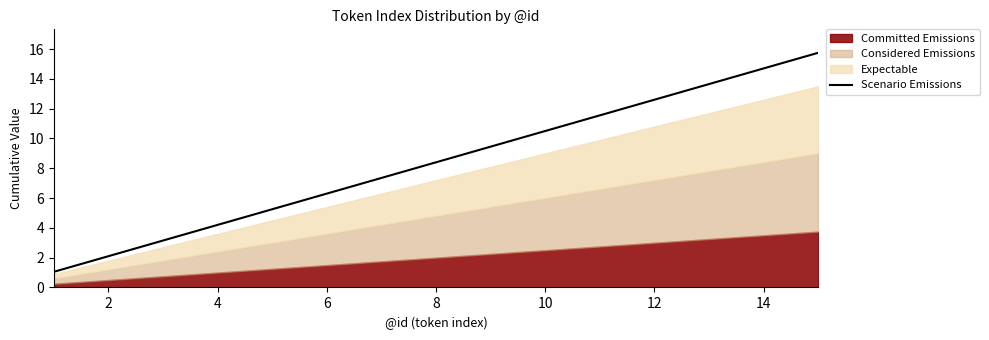

Where does the Scenario Emissions series first go above 8?

8